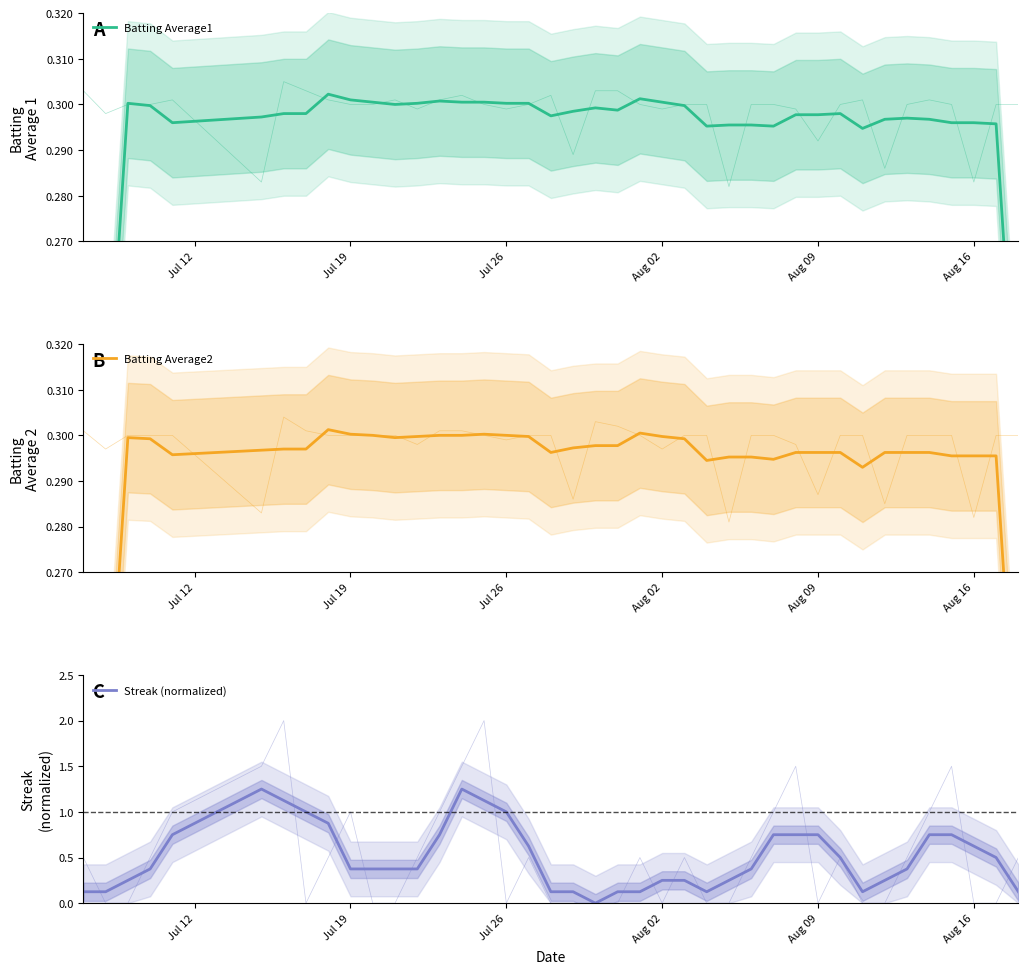

What is the value of the Batting Average2 point at the 16th from the left?

0.3